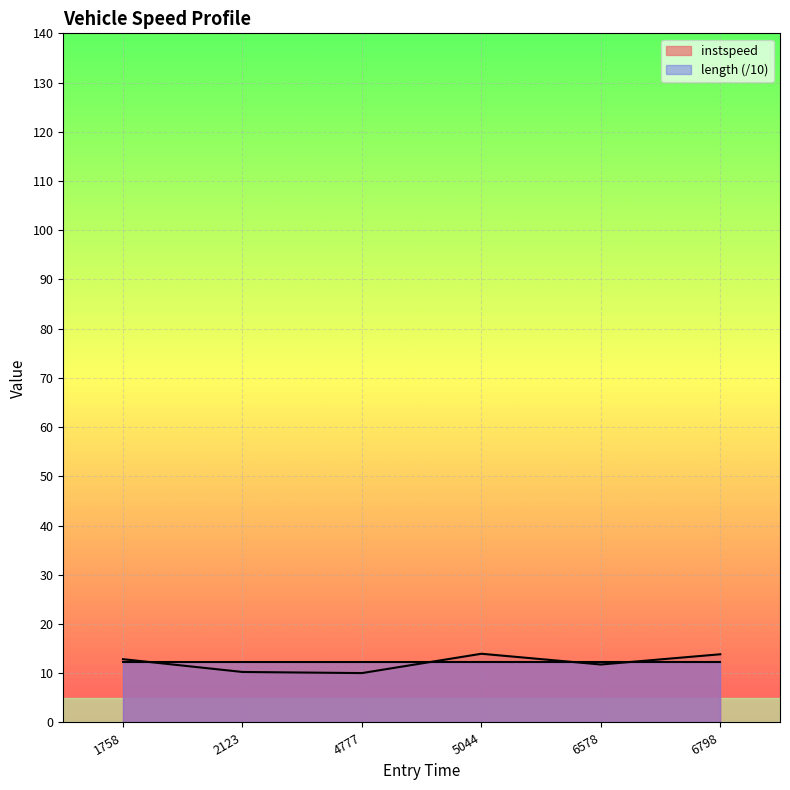

What is the sum of all values?

72.7